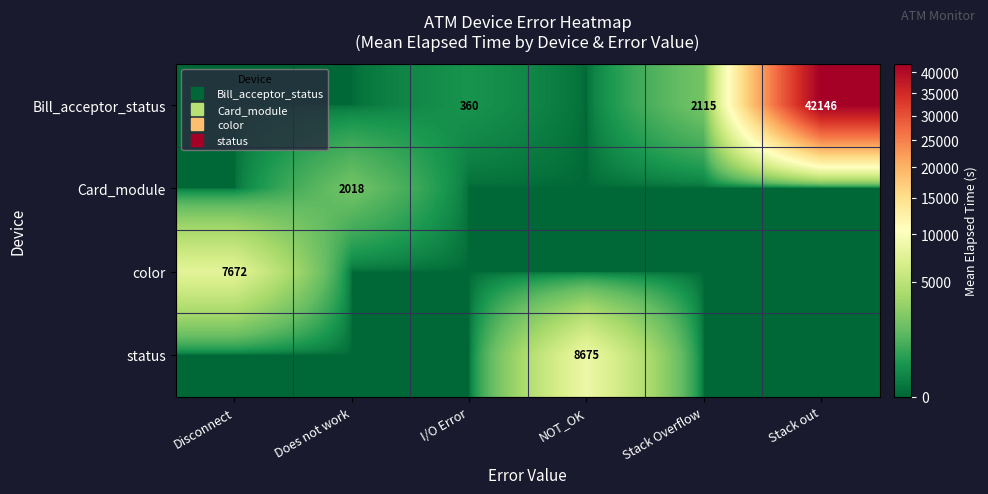

Reading left to right, what are all the values shown in this chart?

row_0: 0.0	0.0	360.0	0.0	2115.5	42146.0
row_1: 0.0	2018.6	0.0	0.0	0.0	0.0
row_2: 7672.7	0.0	0.0	0.0	0.0	0.0
row_3: 0.0	0.0	0.0	8675.6	0.0	0.0